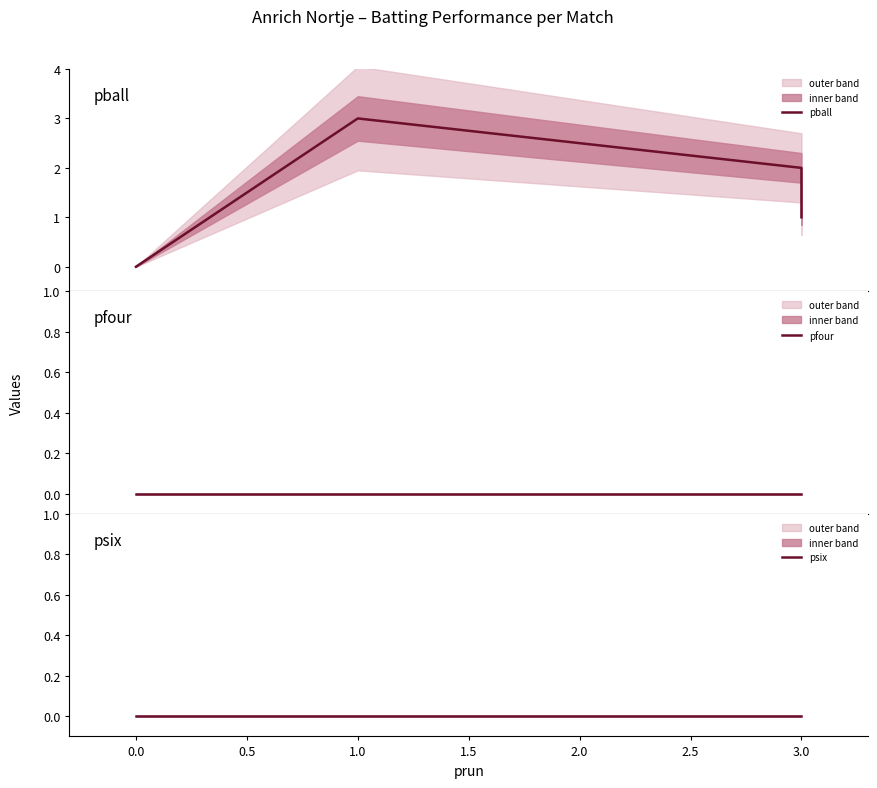

In pball, how many points are higher than both neighbors (excluding endpoints)?

1